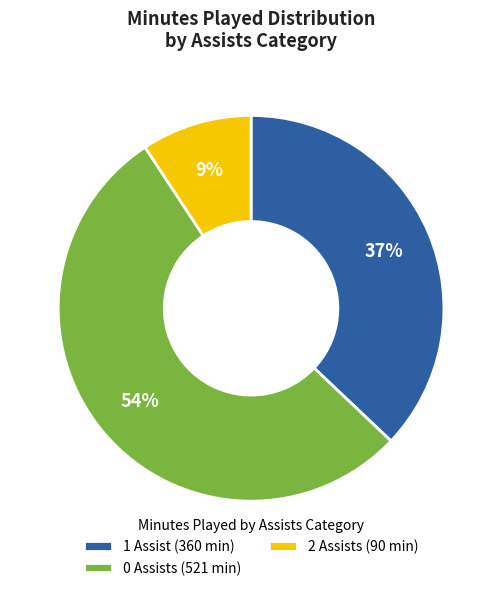

To the nearest percent, what is the combined percentage of 0 Assists (521 min) and 1 Assist (360 min)?

91%